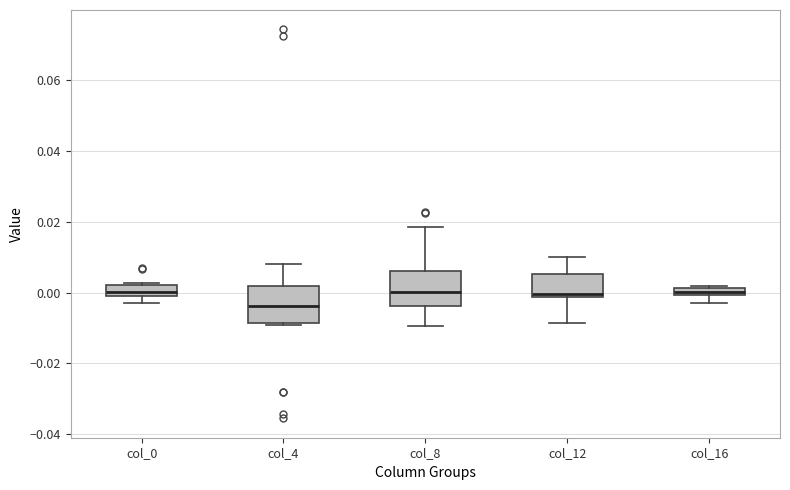

Where does the lower whisker of the box for col_12 end on the y-axis? The values are not printed on the chart, so give them approximately, as read against the axis.

-0.008